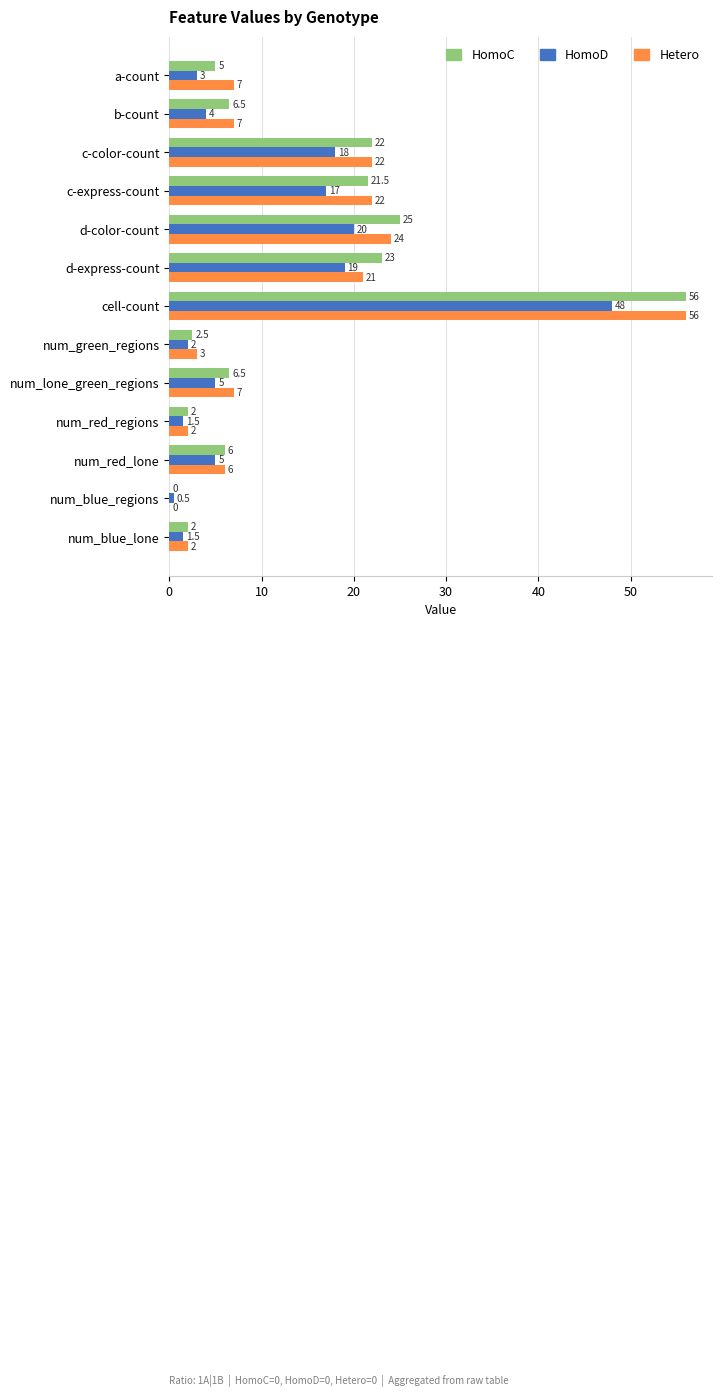

What is the average value of the Hetero series?

13.8